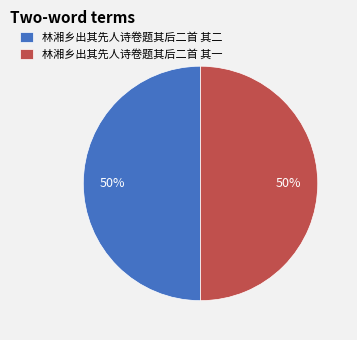

Do 林湘乡出其先人诗卷题其后二首 其二 and 林湘乡出其先人诗卷题其后二首 其一 together represent more than half of the pie?

Yes